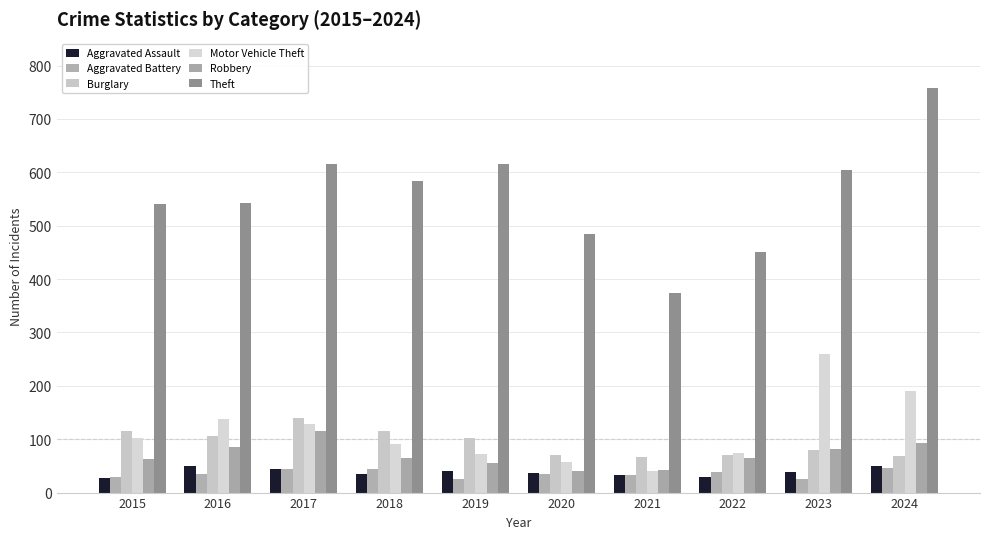

At which category is the sum across all series the highest?

2024